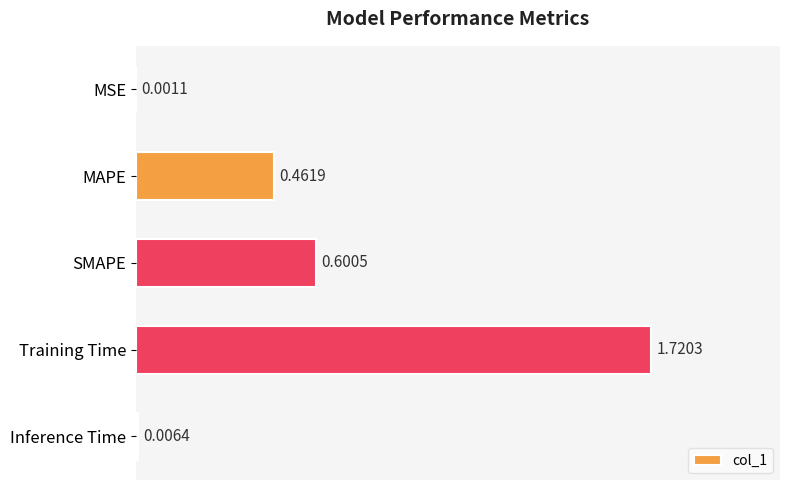

Which label corresponds to the largest value in the chart?

Training Time